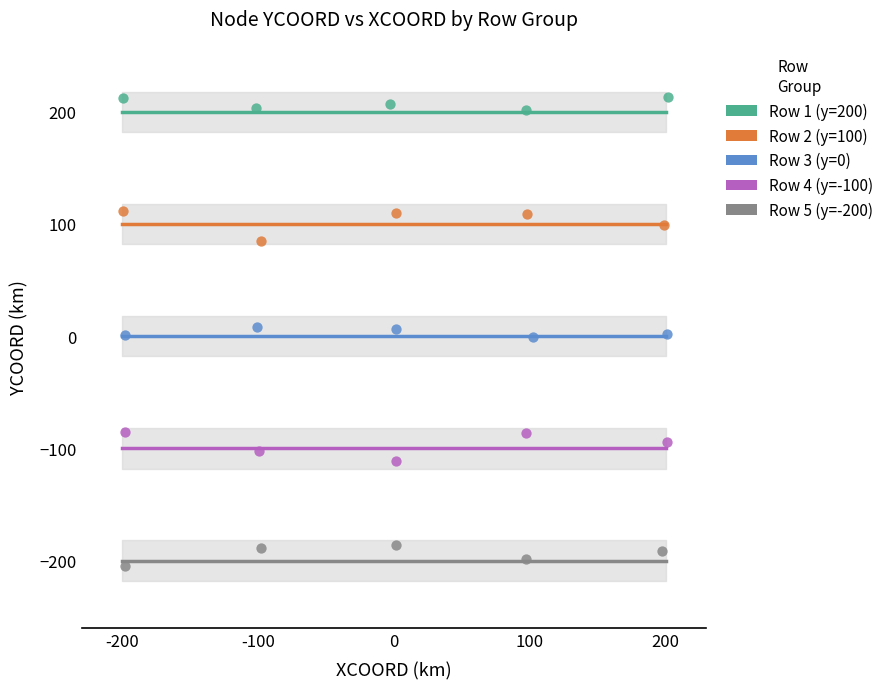

What are all the series names shown in the legend?

Row 1 (y=200), Row 2 (y=100), Row 3 (y=0), Row 4 (y=-100), Row 5 (y=-200)